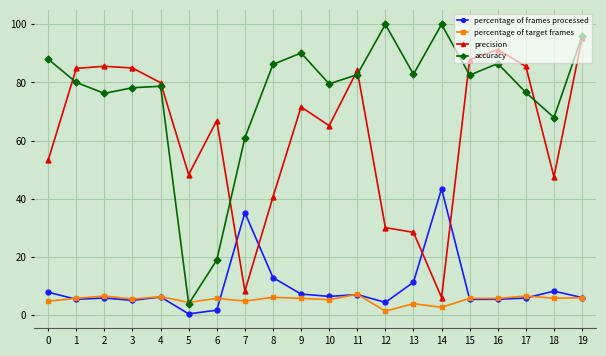

Which category has the highest value in the percentage of frames processed series?

14